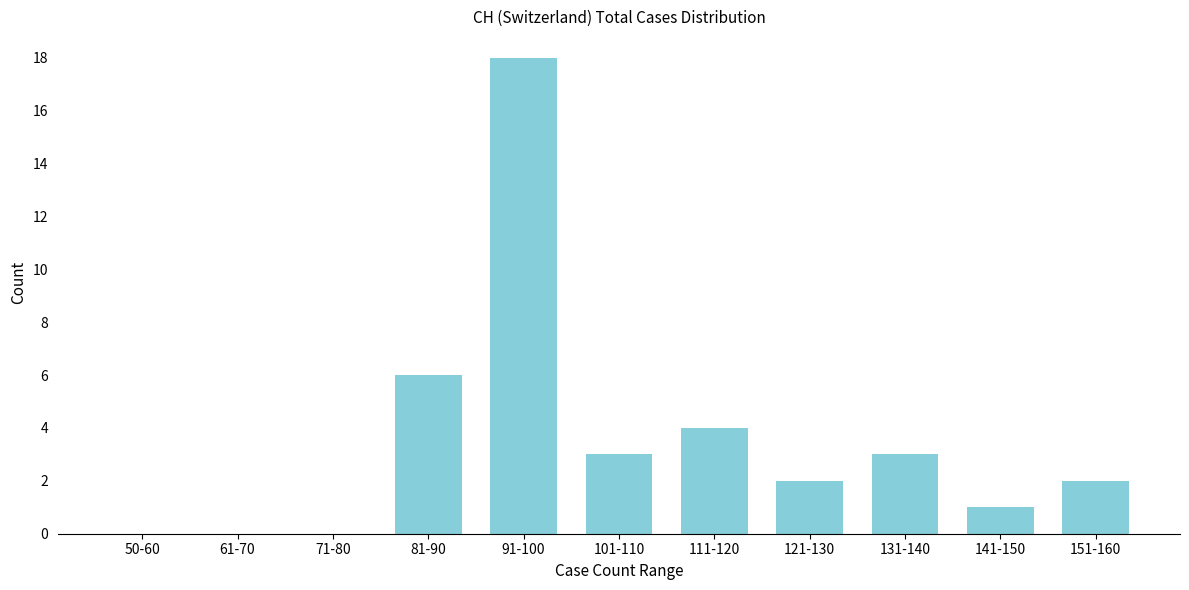

Reading left to right, extract all data points from this chart.

50-60=0	61-70=0	71-80=0	81-90=6	91-100=18	101-110=3	111-120=4	121-130=2	131-140=3	141-150=1	151-160=2